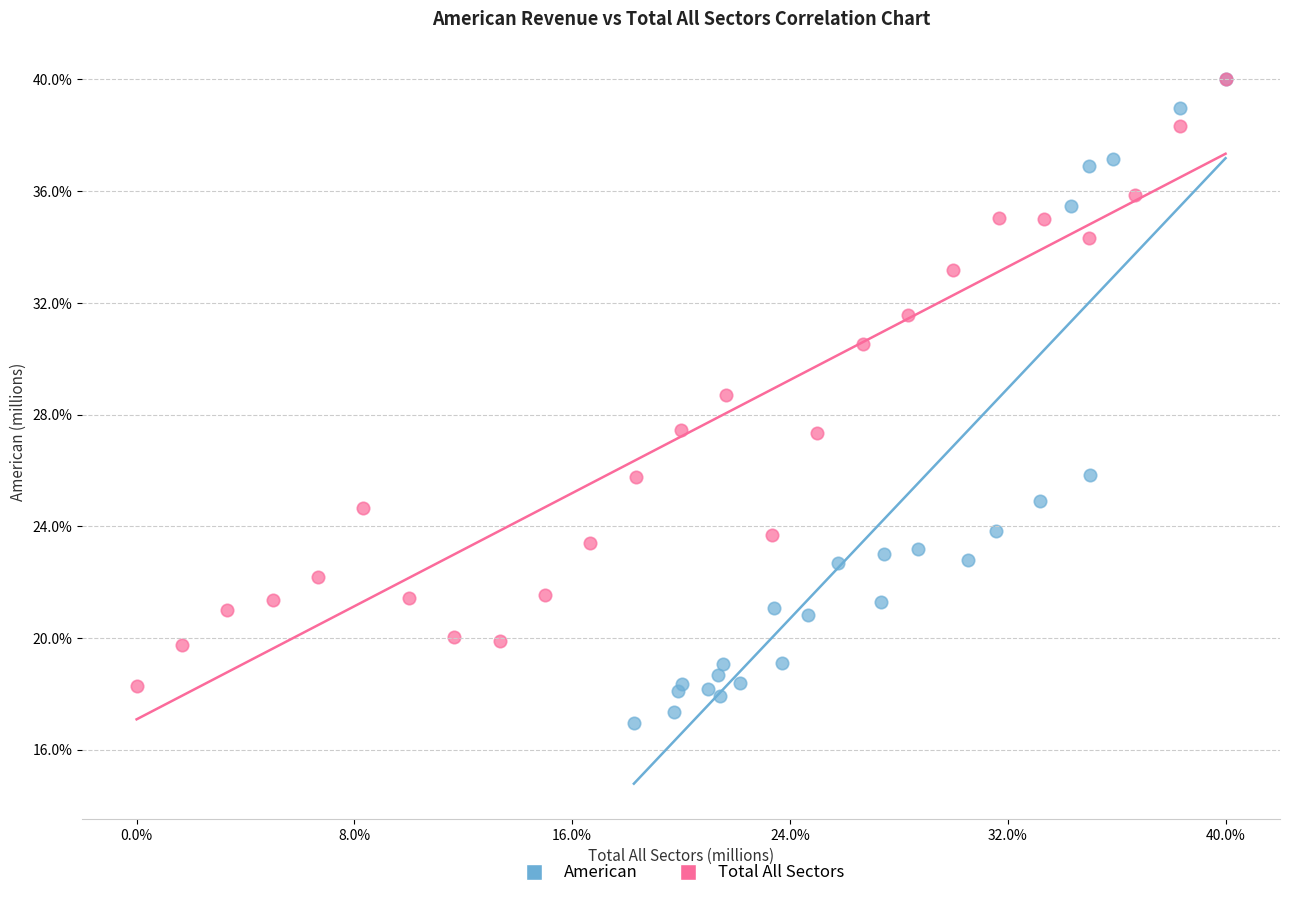

What are all the series names shown in the legend?

American, Total All Sectors